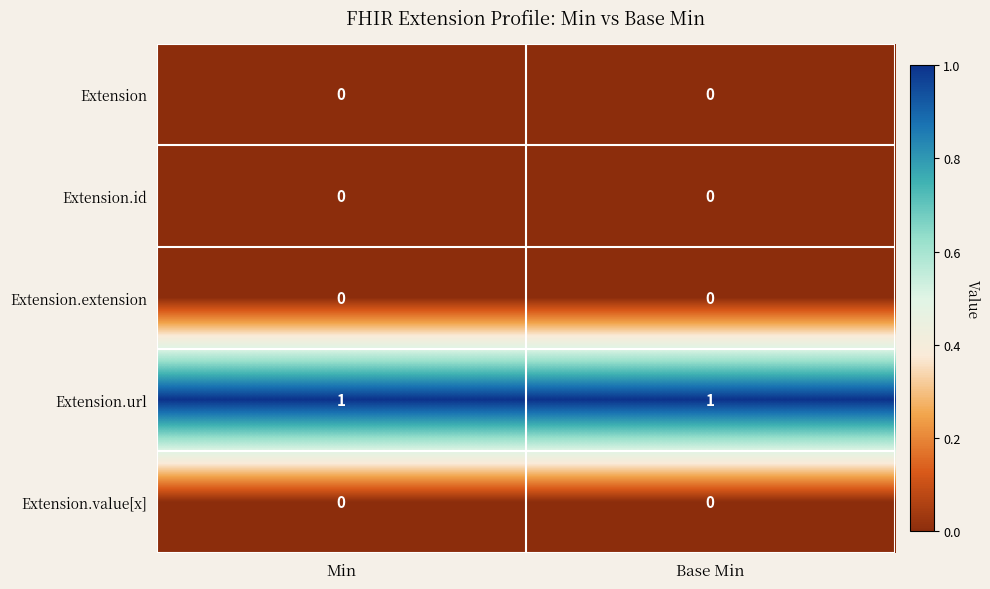

At how many categories does at least one series exceed 0?

2